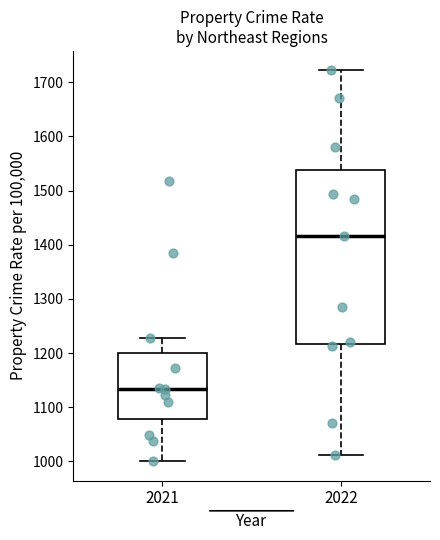

Which box has the lowest median line?

2021